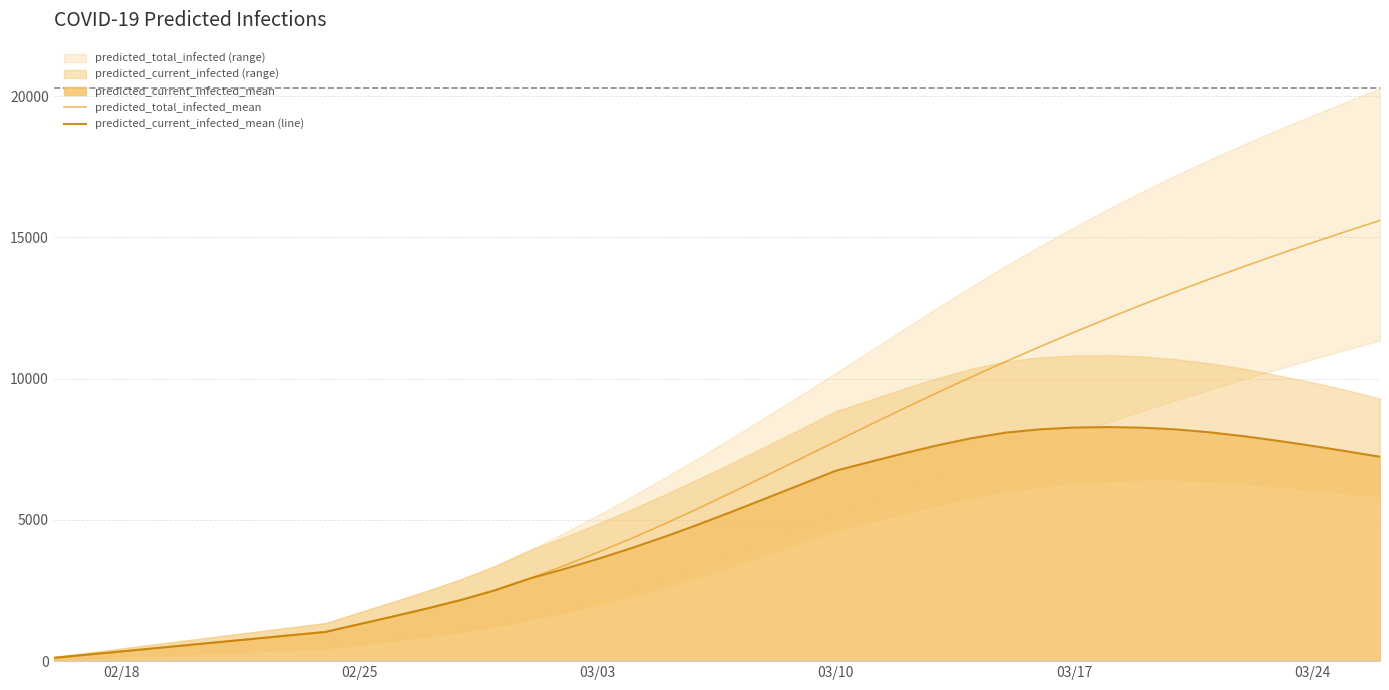

Which series has the widest spread of values?

predicted_total_infected_mean